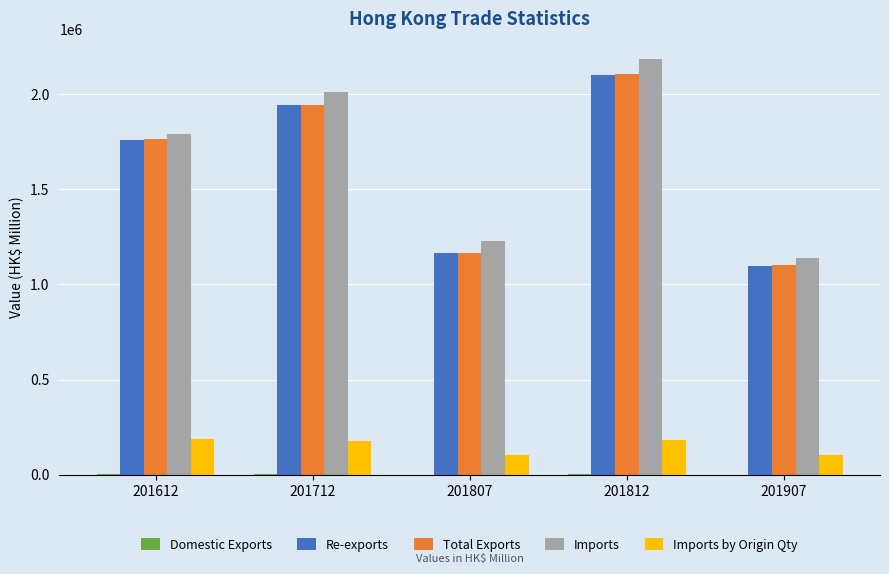

How many groups of bars are there?

5